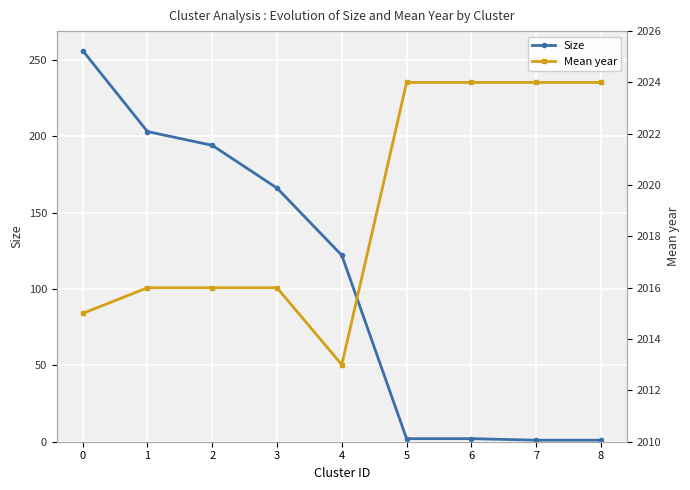

Read the Mean year value at 0, to the nearest 10.

2020